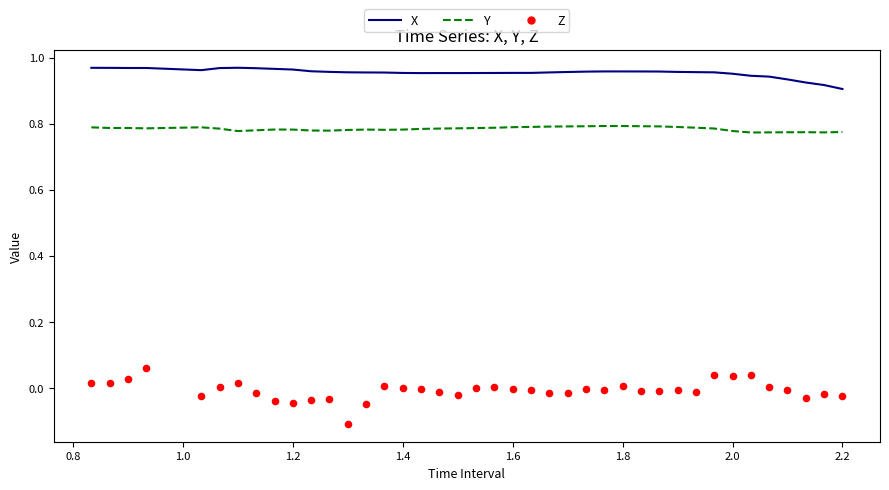

Which series reaches the minimum Y coordinate?

Z